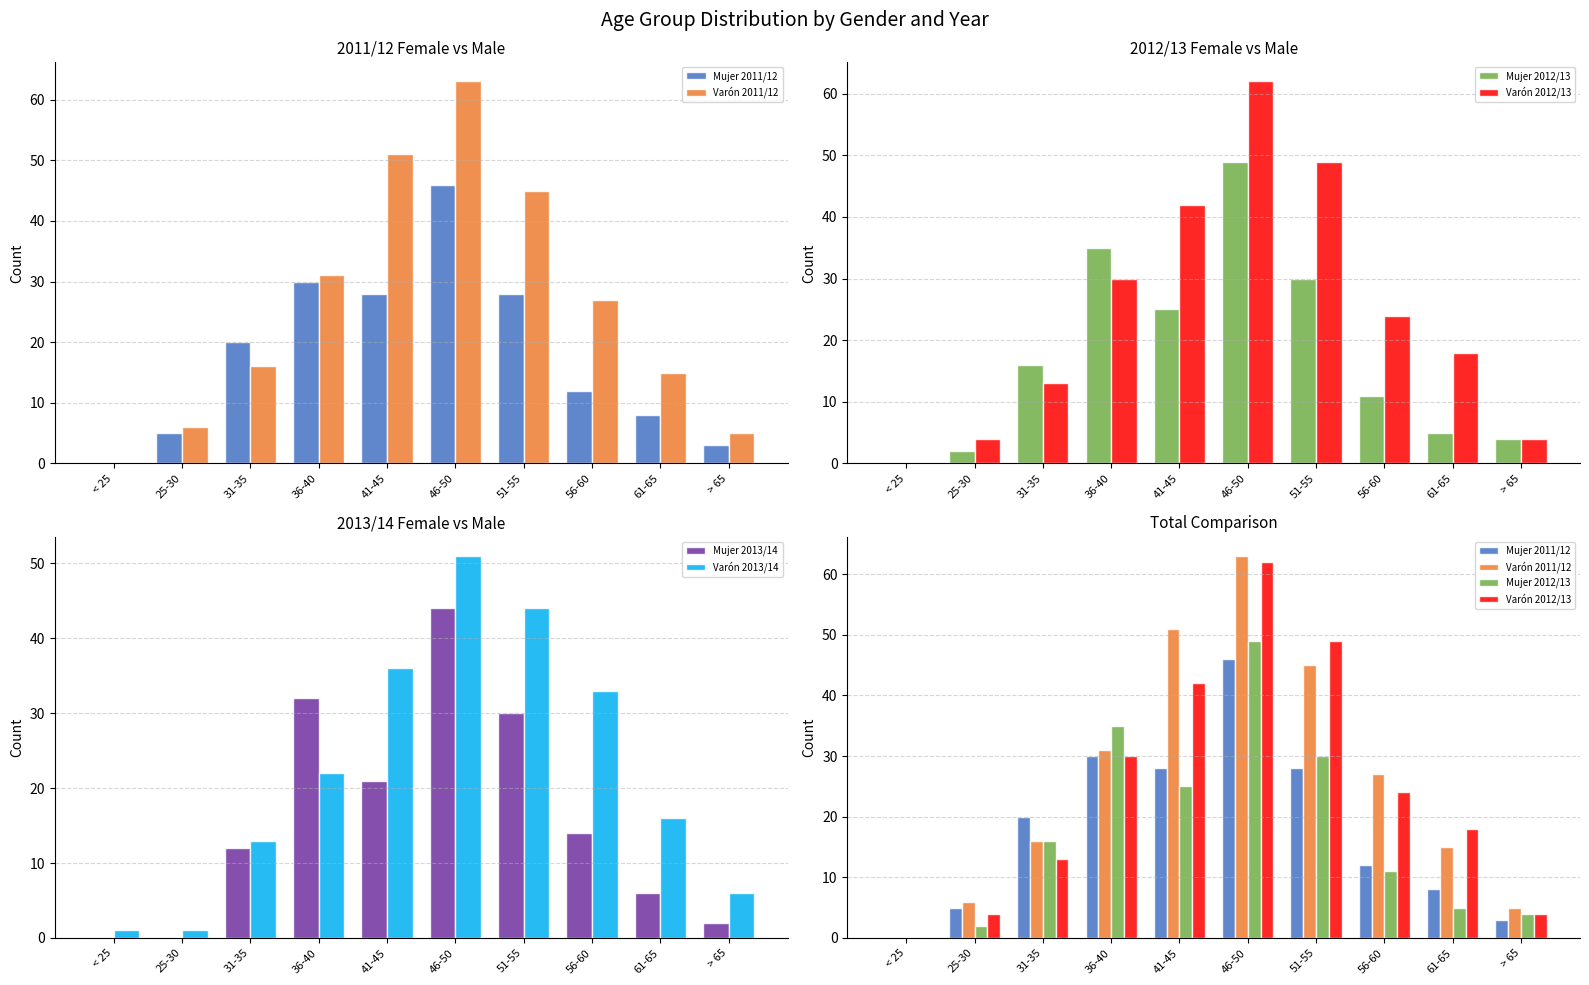

Reading left to right, what are all the values shown in this chart?

Mujer 2011/12: 0	5	20	30	28	46	28	12	8	3
Varón 2011/12: 0	6	16	31	51	63	45	27	15	5
Mujer 2012/13: 0	2	16	35	25	49	30	11	5	4
Varón 2012/13: 0	4	13	30	42	62	49	24	18	4
Mujer 2013/14: 0	0	12	32	21	44	30	14	6	2
Varón 2013/14: 1	1	13	22	36	51	44	33	16	6